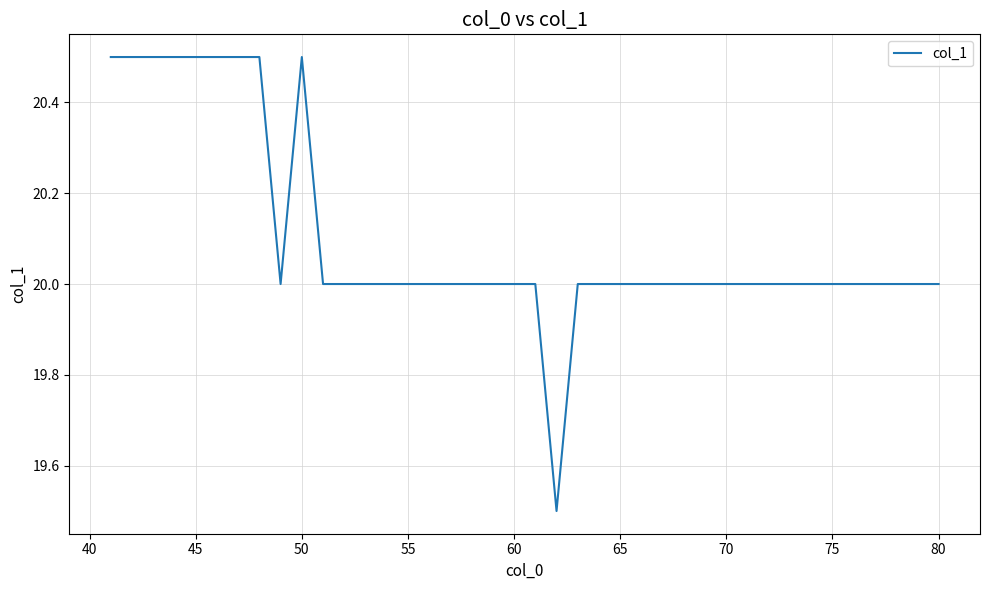

What is the greatest value displayed?

20.5